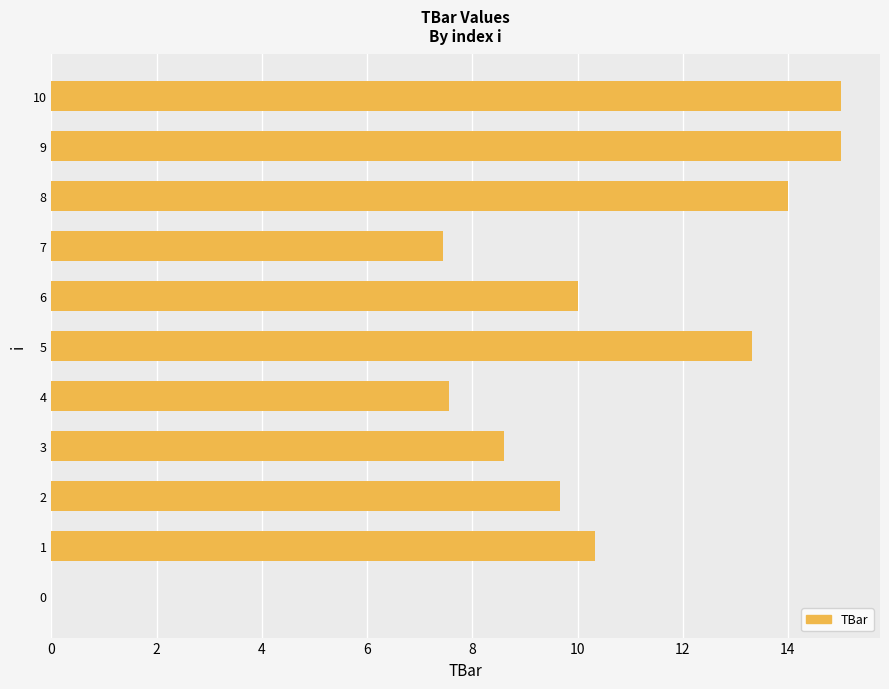

Which has a higher value, 10 or 6?

10